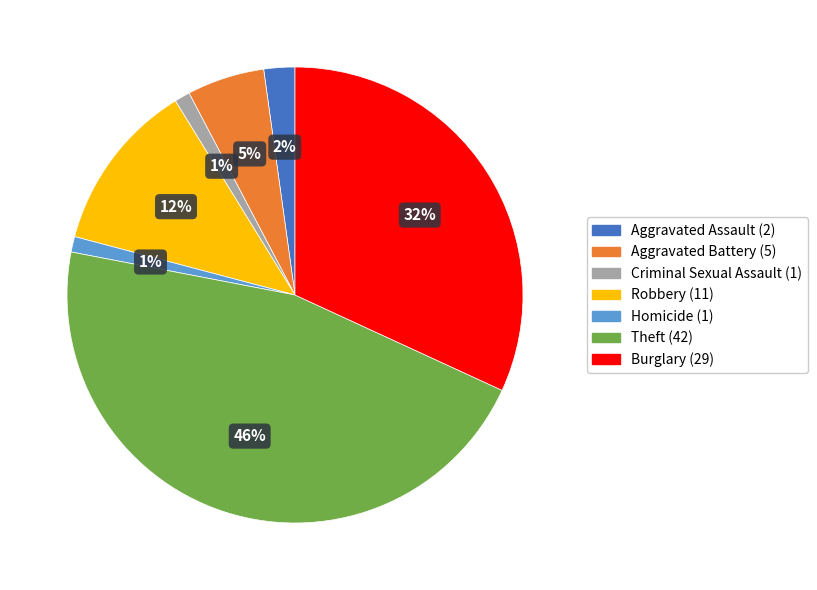

What percentage is the Aggravated Battery slice, to the nearest percent?

5%